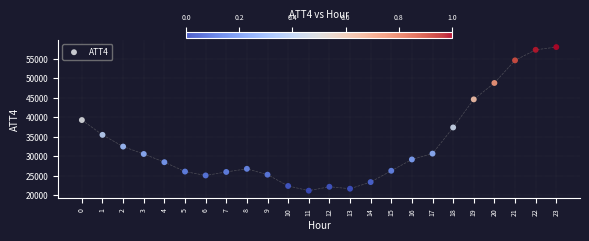

What is the range of Y values (max minus min)?

36800